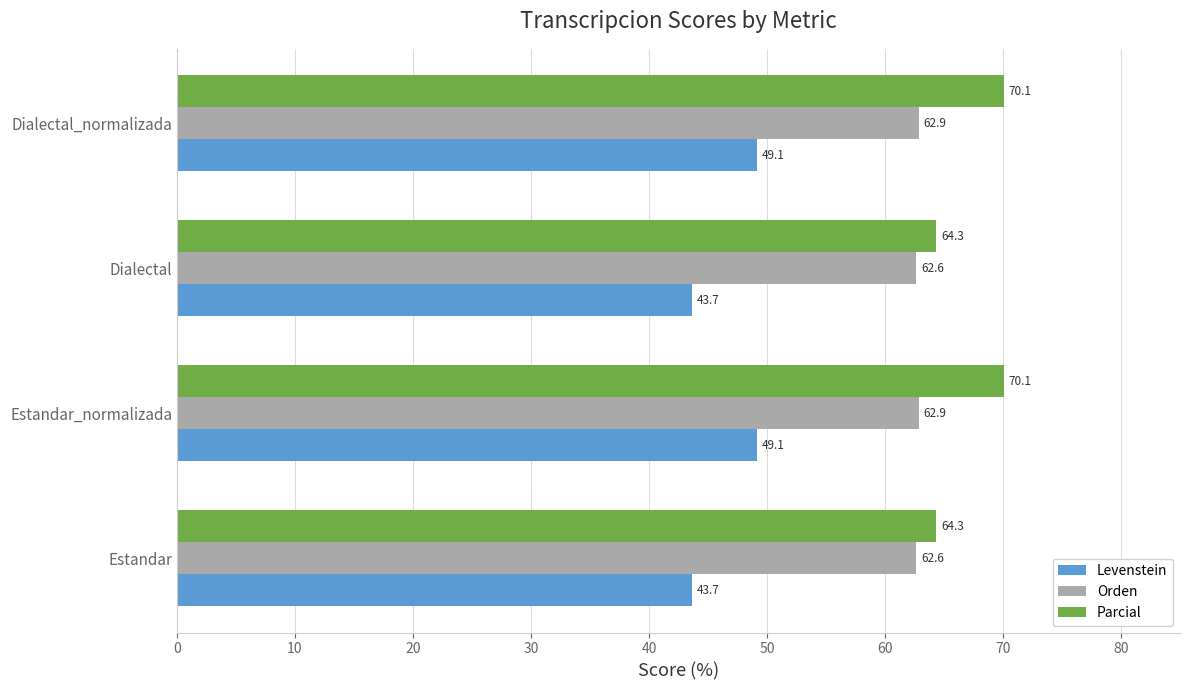

The Levenstein series shows 73.5 at Dialectal_normalizada. True or false?

False